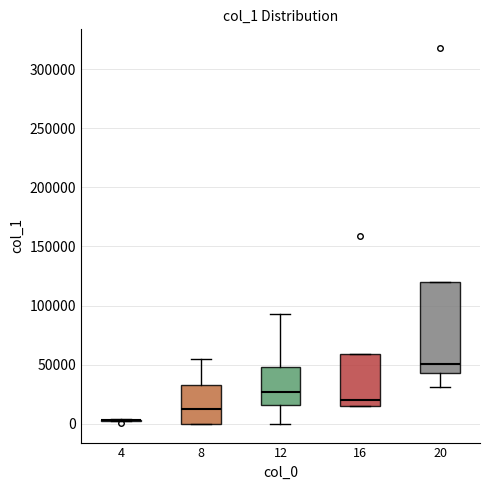

Reading left to right, read every box against the y-axis: the position of its median line, the range the box covers, and the ends of its whiskers. The values are not printed on the chart, so give them approximately, as read against the axis.

4: box collapsed to a line at 5000, whiskers 0 to 5000
8: median 15000, box 0 to 35000, whiskers 0 to 55000
12: median 25000, box 15000 to 50000, whiskers 0 to 95000
16: median 20000, box 15000 to 60000, whiskers 15000 to 60000
20: median 50000, box 45000 to 120000, whiskers 30000 to 120000